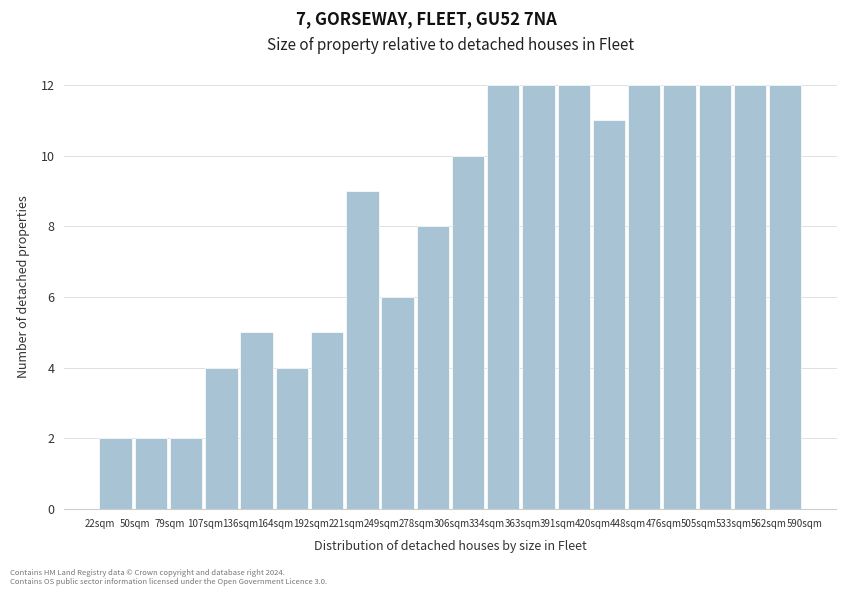

Reading left to right, transcribe all the data shown in this chart.

22sqm=2	50sqm=2	79sqm=2	107sqm=4	136sqm=5	164sqm=4	192sqm=5	221sqm=9	249sqm=6	278sqm=8	306sqm=10	334sqm=12	363sqm=12	391sqm=12	420sqm=11	448sqm=12	476sqm=12	505sqm=12	533sqm=12	562sqm=12